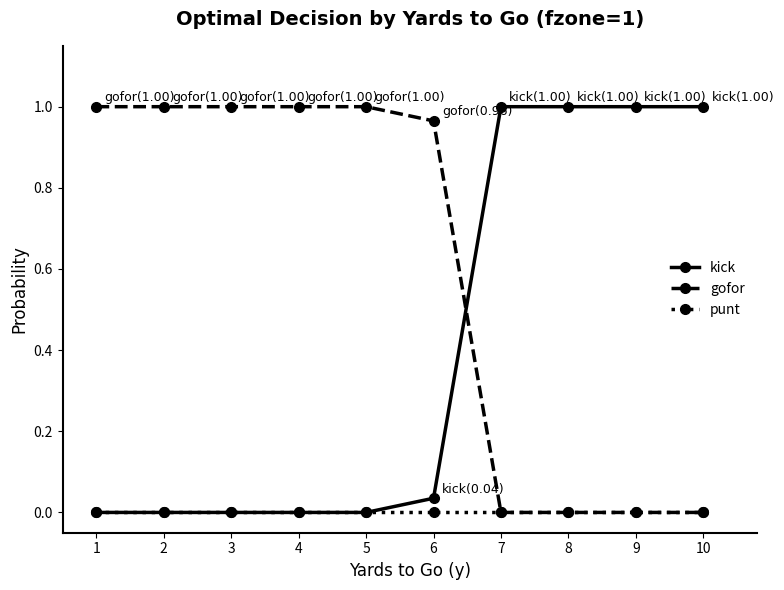

What is the average value of the gofor series?

0.6